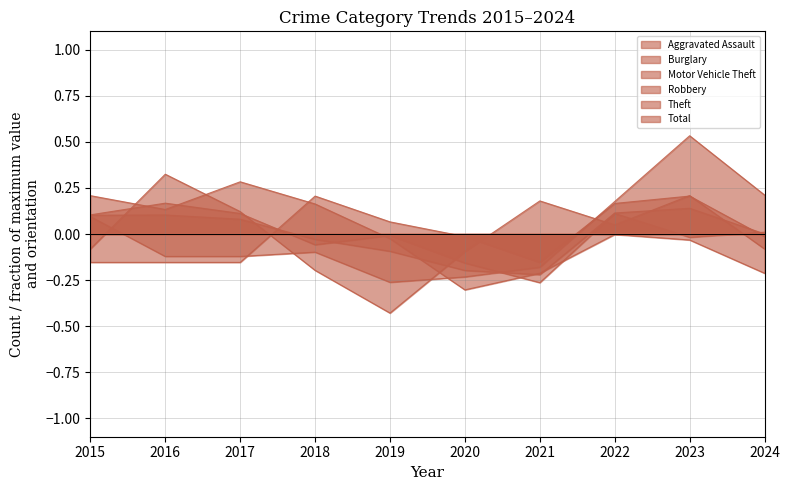

Which series ends up on top after the final intersection of Aggravated Assault and Total?

Total